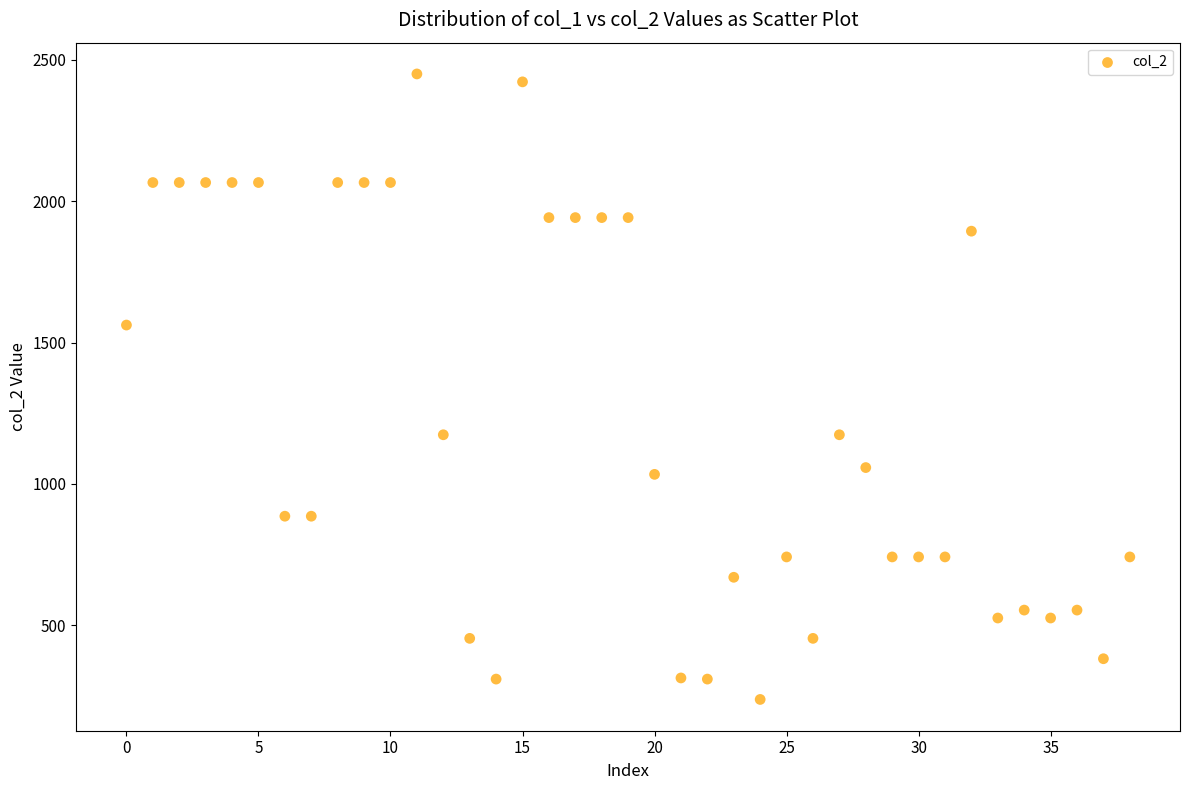

What is the range of Y values (max minus min)?

2212